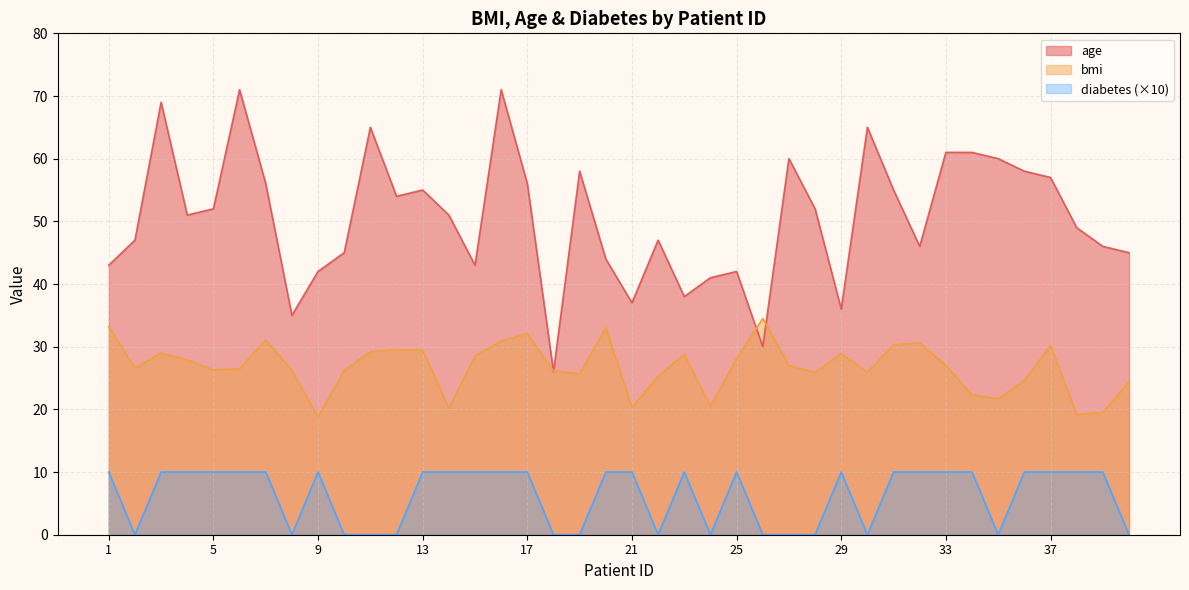

Read the age value at 34.

61.0